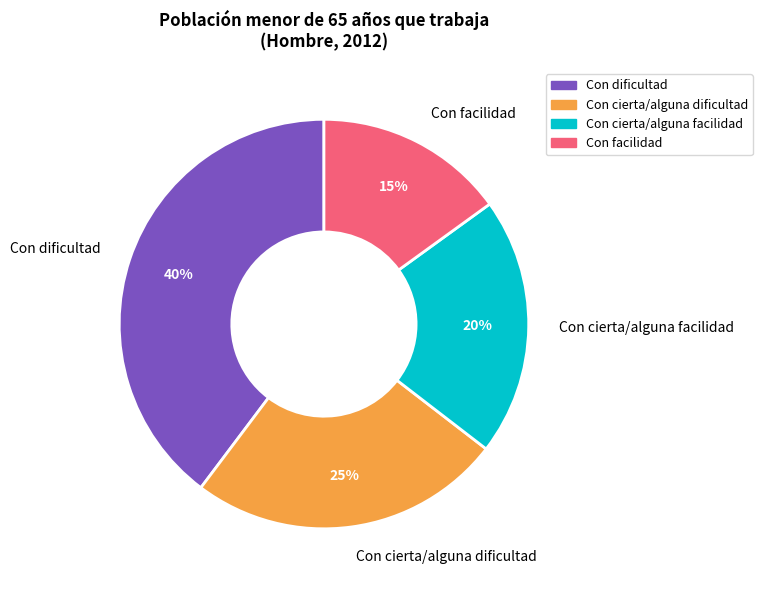

Does any single category account for the majority?

No